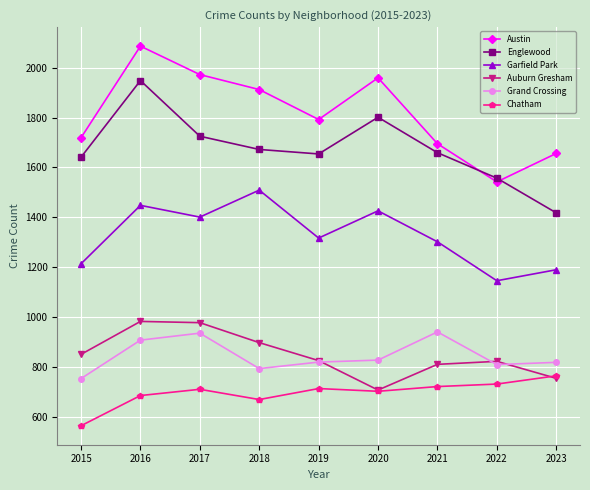

Which series changed the most between 2016 and 2018?

Englewood